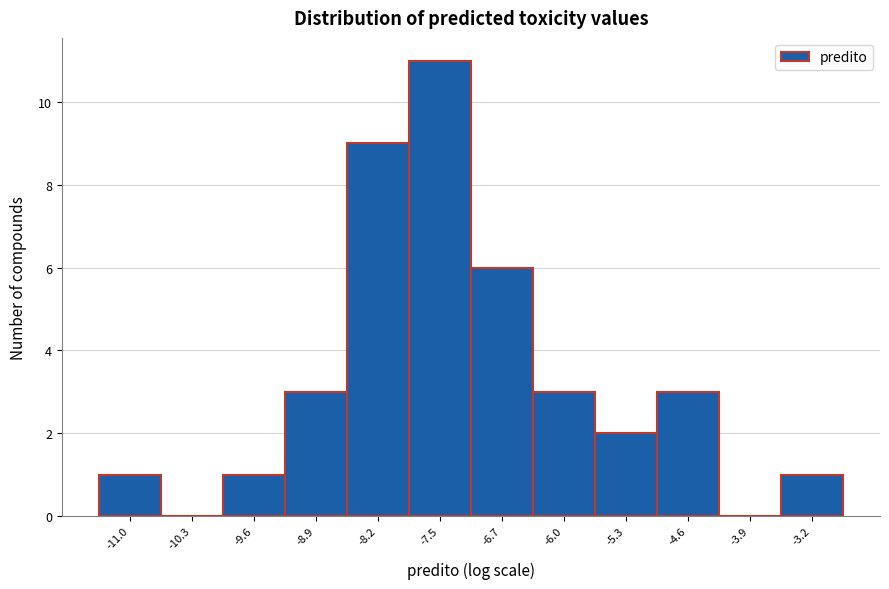

Reading left to right, list all the values displayed in this chart.

-11.0=1	-10.3=0	-9.6=1	-8.9=3	-8.2=9	-7.5=11	-6.7=6	-6.0=3	-5.3=2	-4.6=3	-3.9=0	-3.2=1